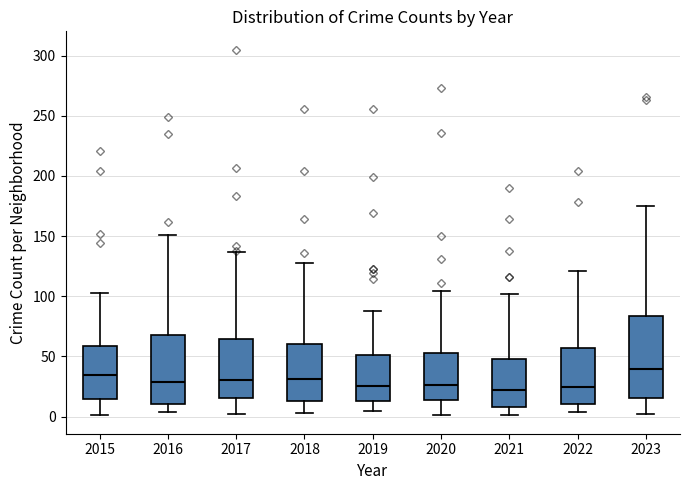

Comparing the boxes themselves (not the whiskers), which one is the tallest?

2023